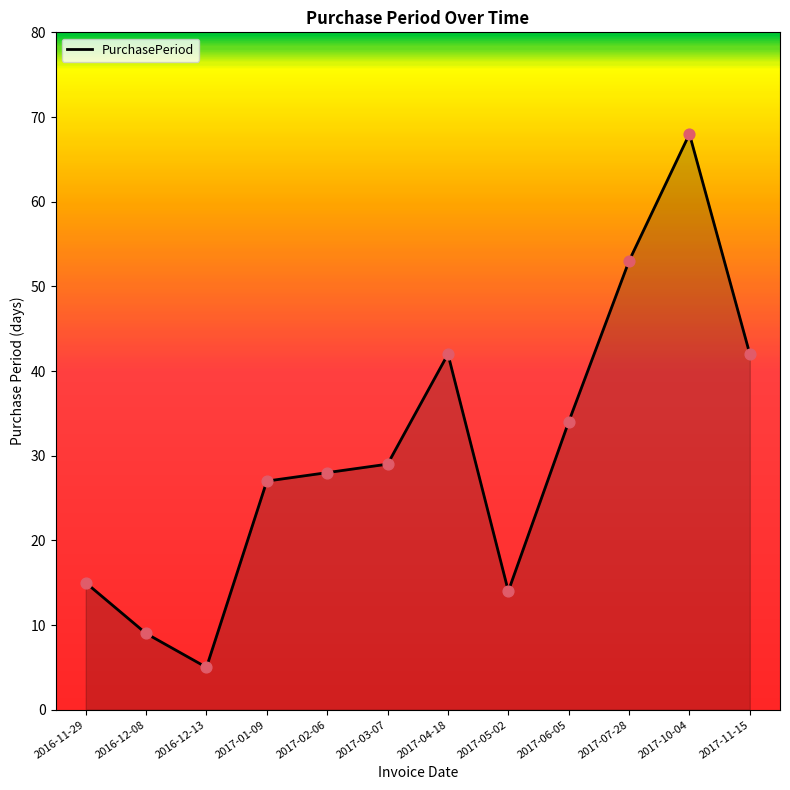

Approximately how many times larger is the value at 2017-05-02 compared to 2016-12-13?

2.8